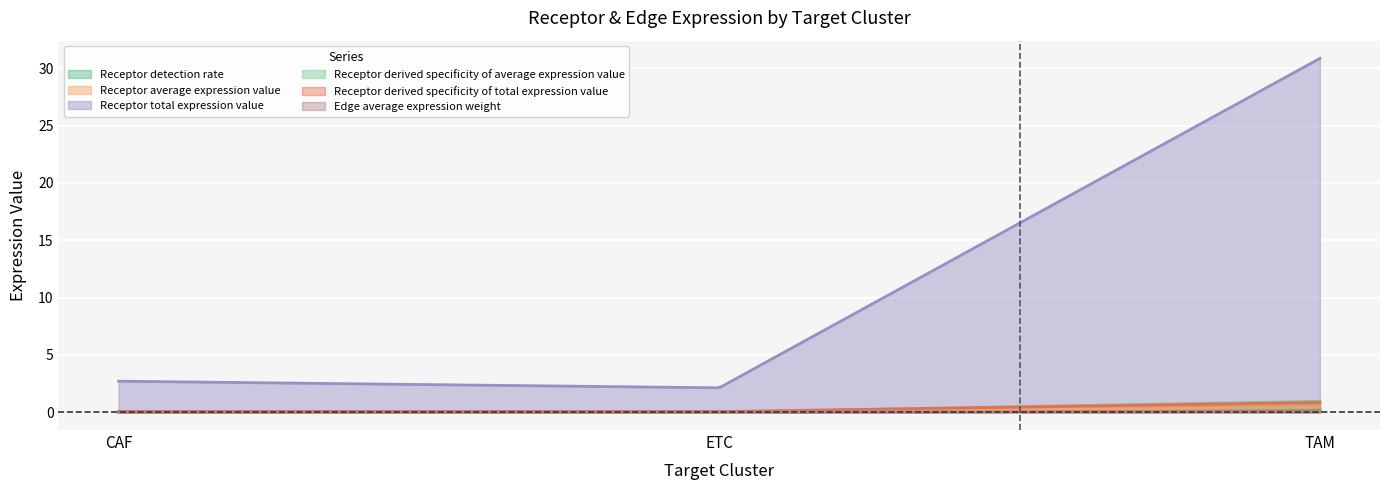

What is the label of the 2nd point from the right?

ETC